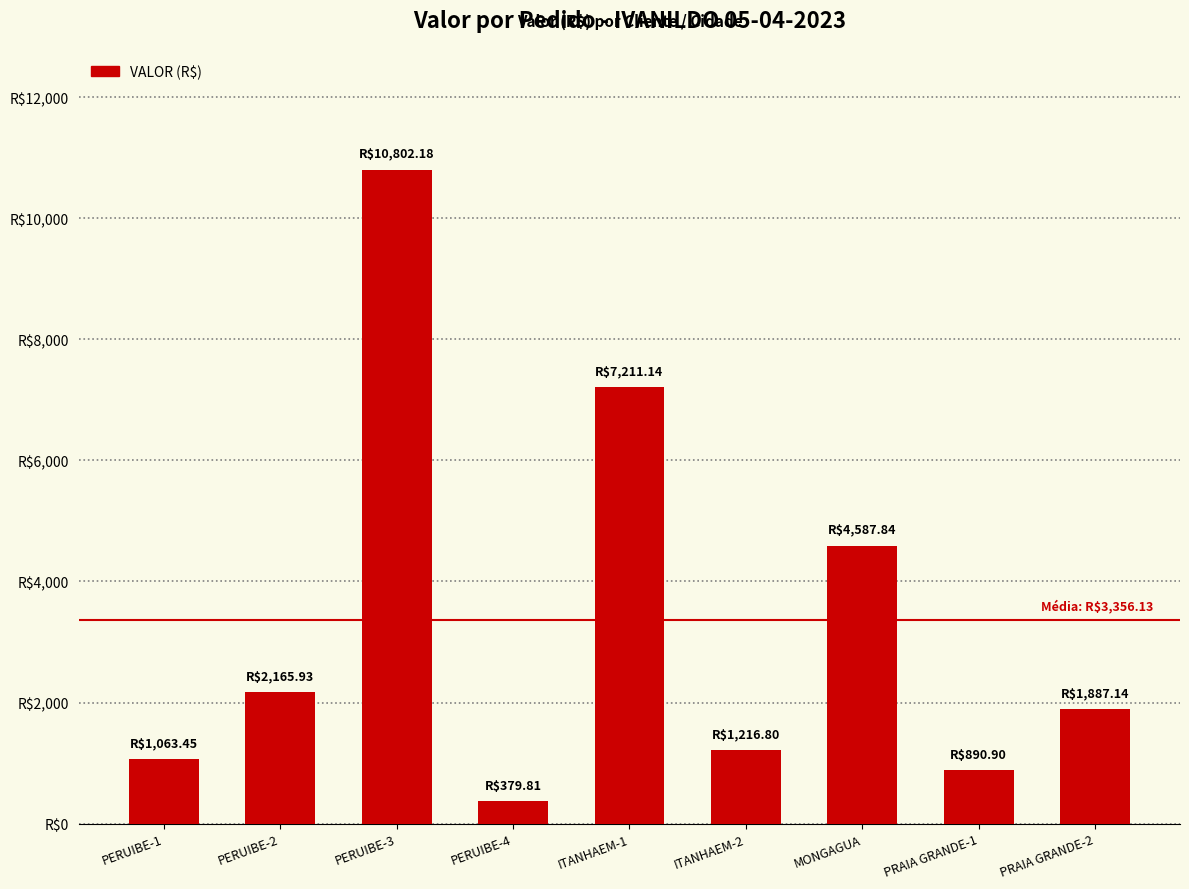

What is the difference between the maximum and minimum values?

10422.4